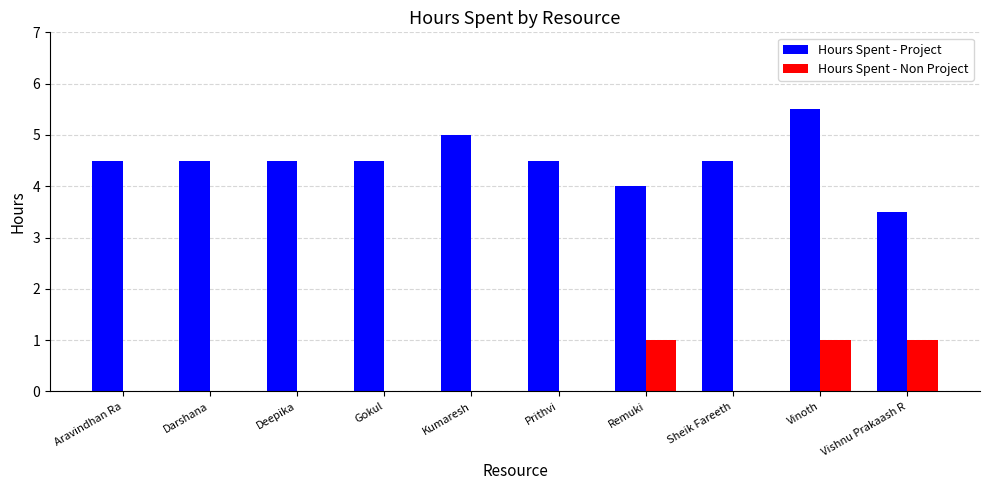

What is the highest value of the Hours Spent - Non Project series?

1.0